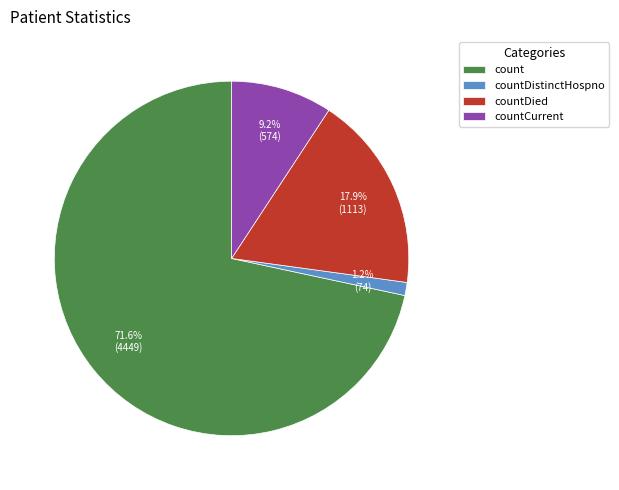

How many slices are in this pie chart?

4